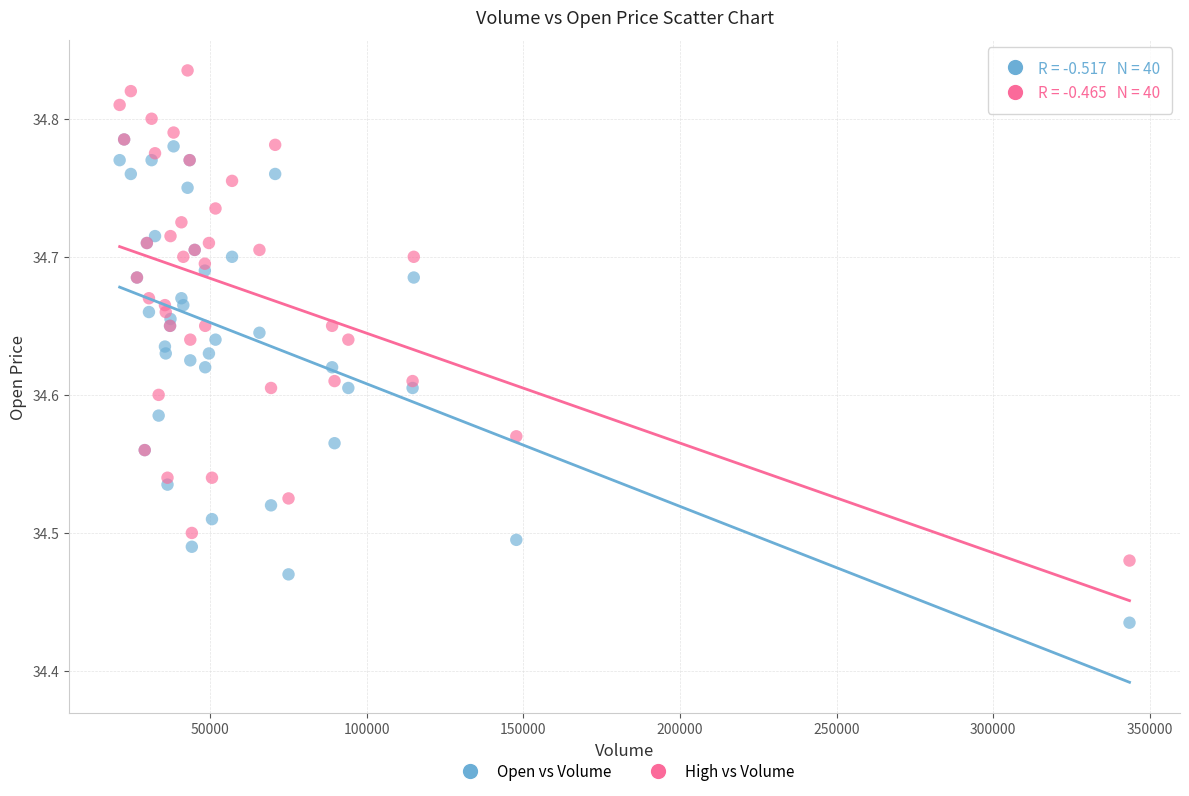

What are all the series names shown in the legend?

Open vs Volume, High vs Volume